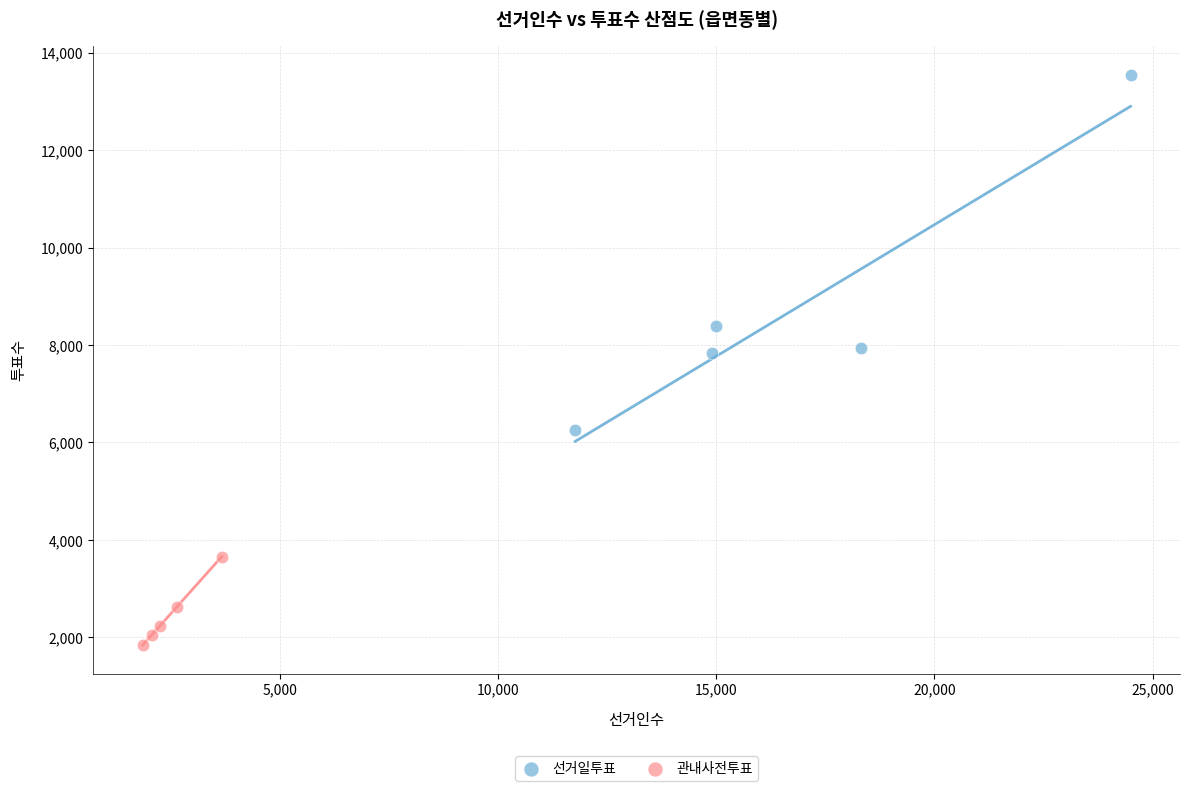

Which series reaches the maximum Y coordinate?

선거일투표